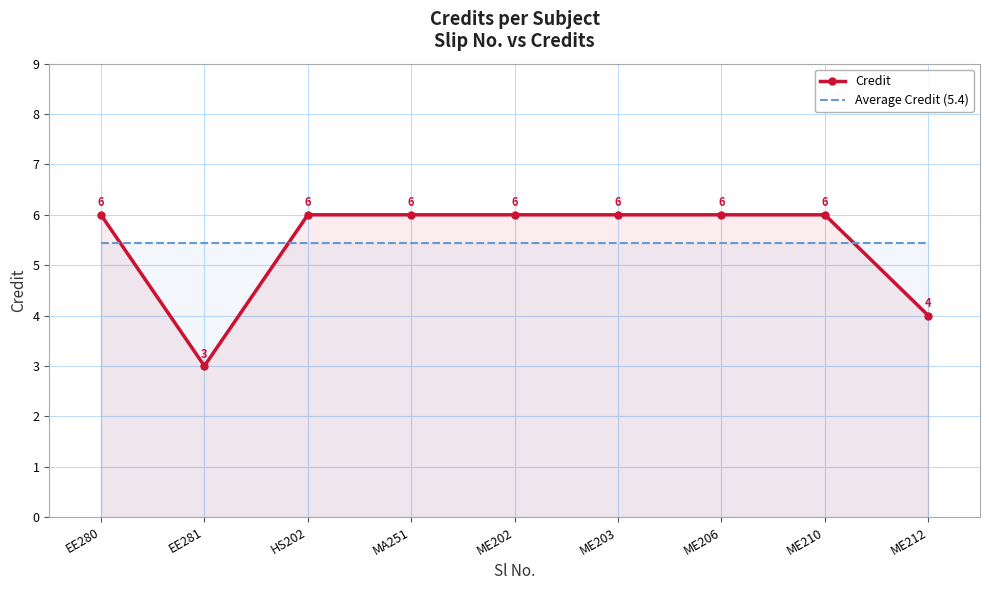

Is it true that Credit equals 6.0 at EE280?

True